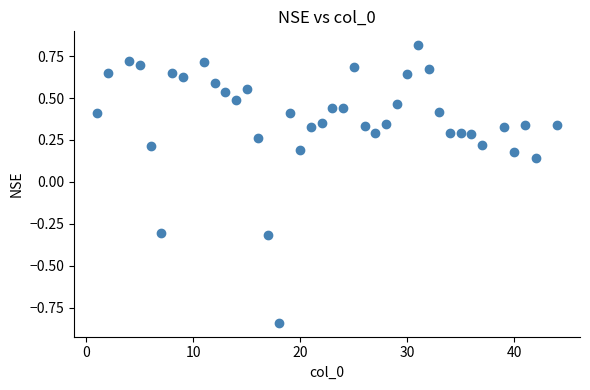

What is the range of X values (max minus min)?

43.0